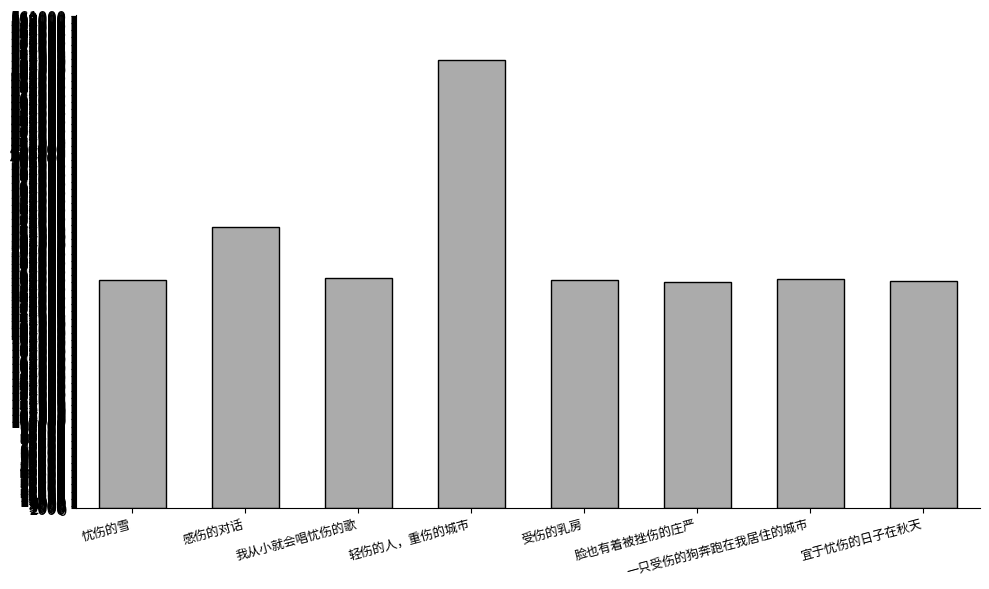

Which label corresponds to the largest value in the chart?

轻伤的人，重伤的城市